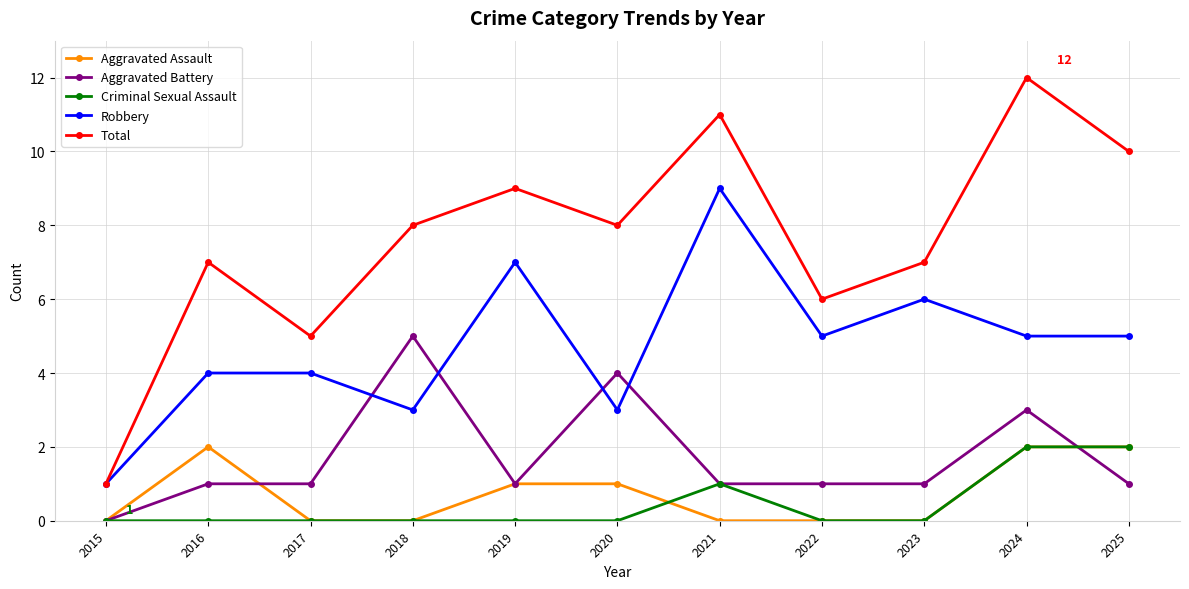

Which series ends up on top after the final intersection of Aggravated Battery and Robbery?

Robbery